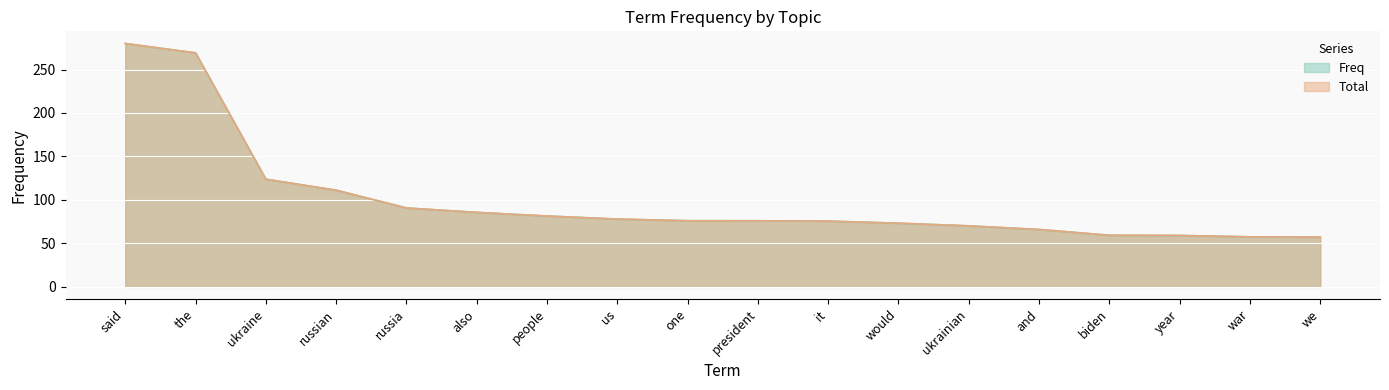

What is the difference between the second highest and second lowest values in the Total series?

211.6